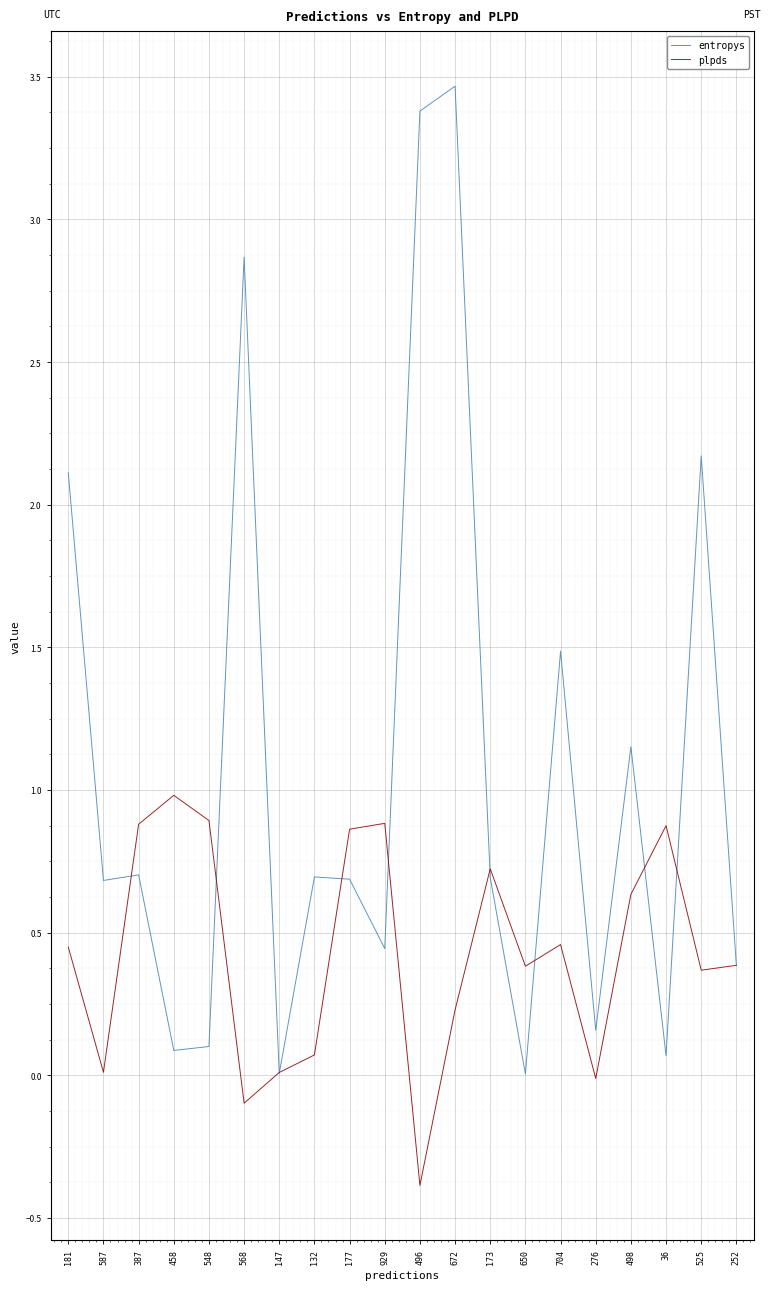

What is the total value across all series at 276?

0.1